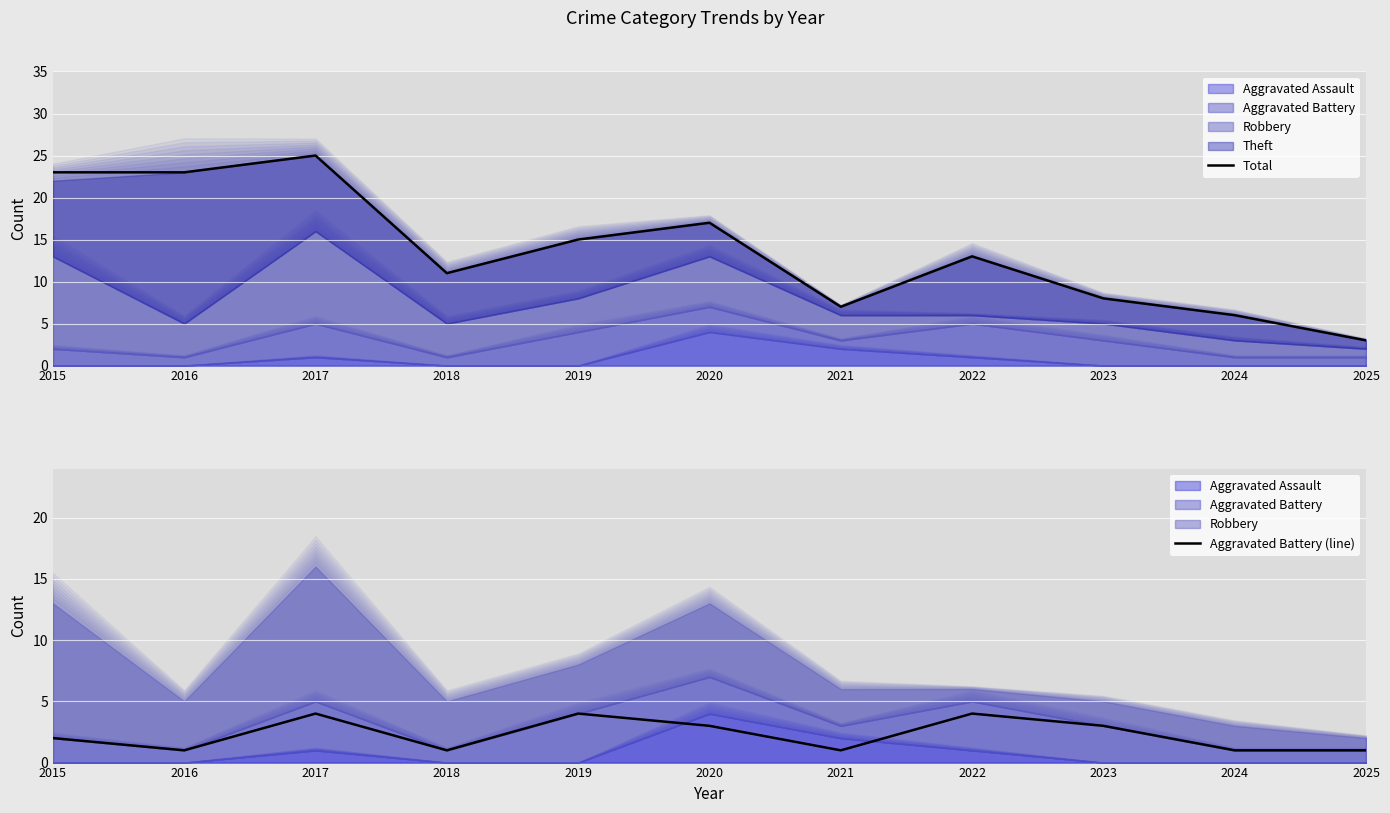

What is the total value across all series at 2020?

20